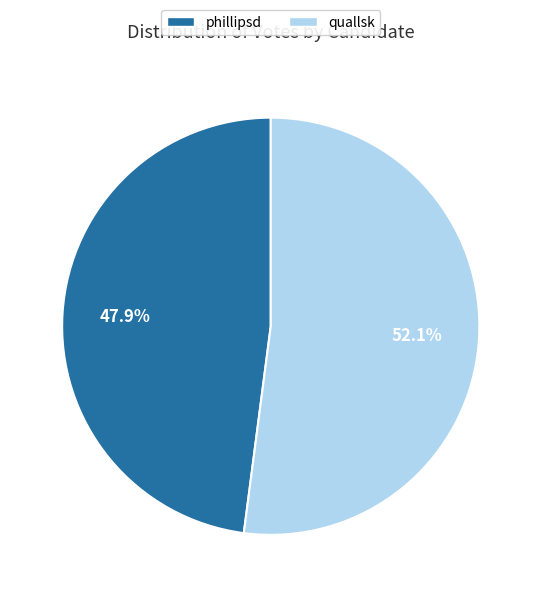

Is quallsk the majority of the pie?

Yes